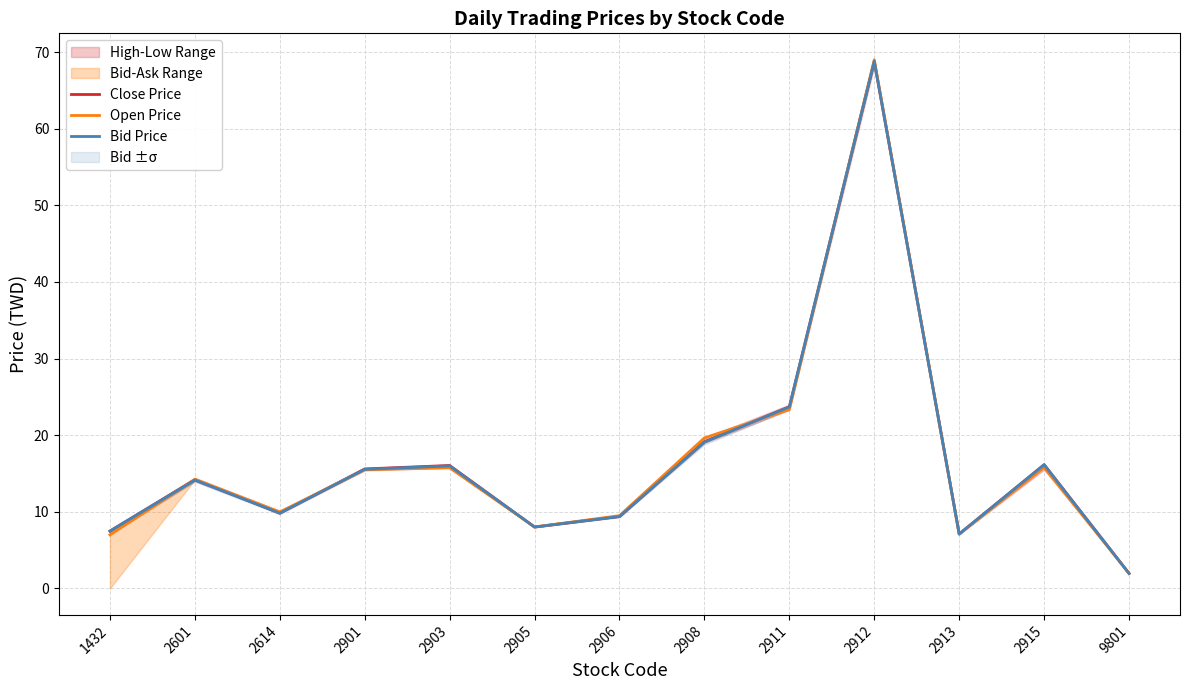

Which series changed the most between 1432 and 2906?

Open Price